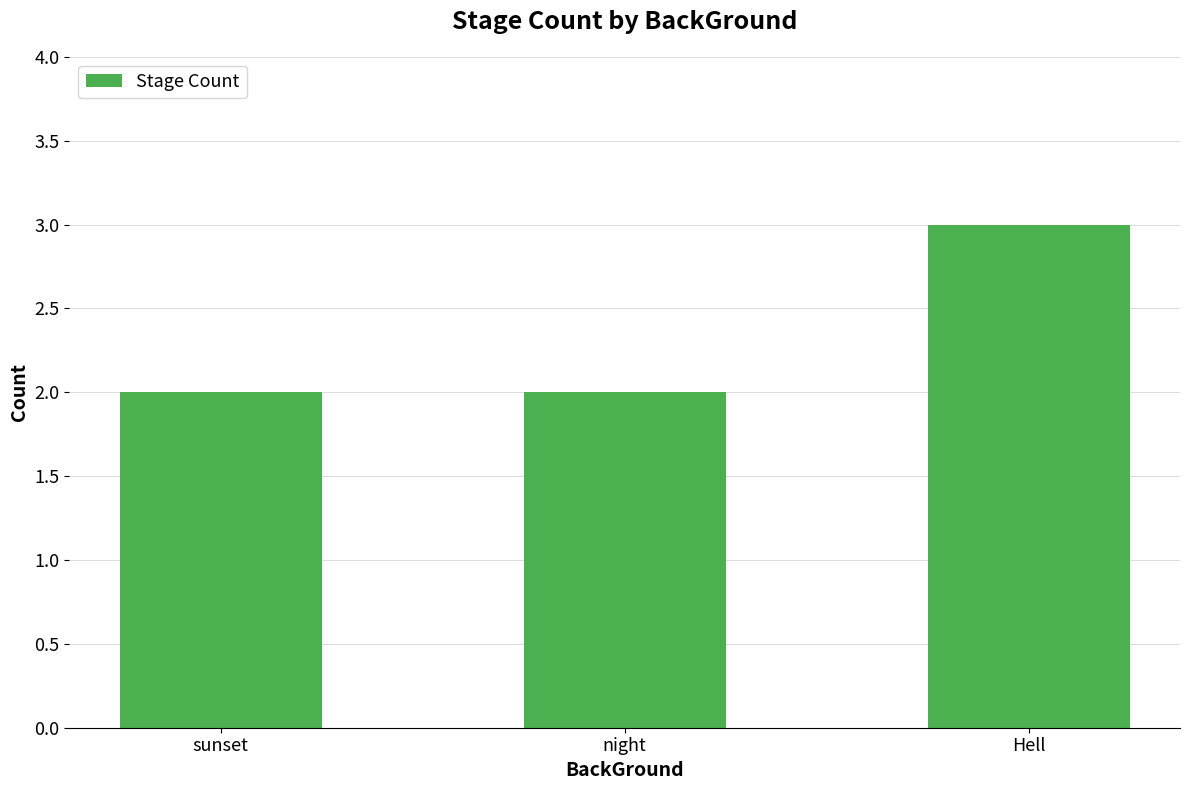

Reading left to right, what are all the values shown in this chart?

2	2	3